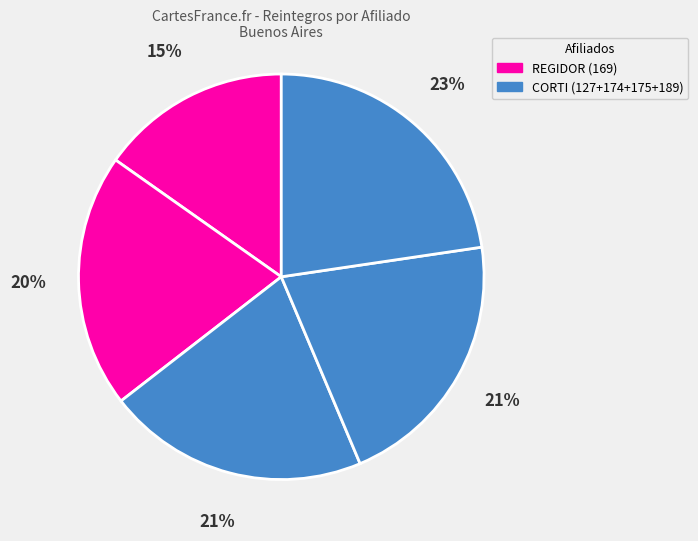

How many segments does this pie chart have?

5